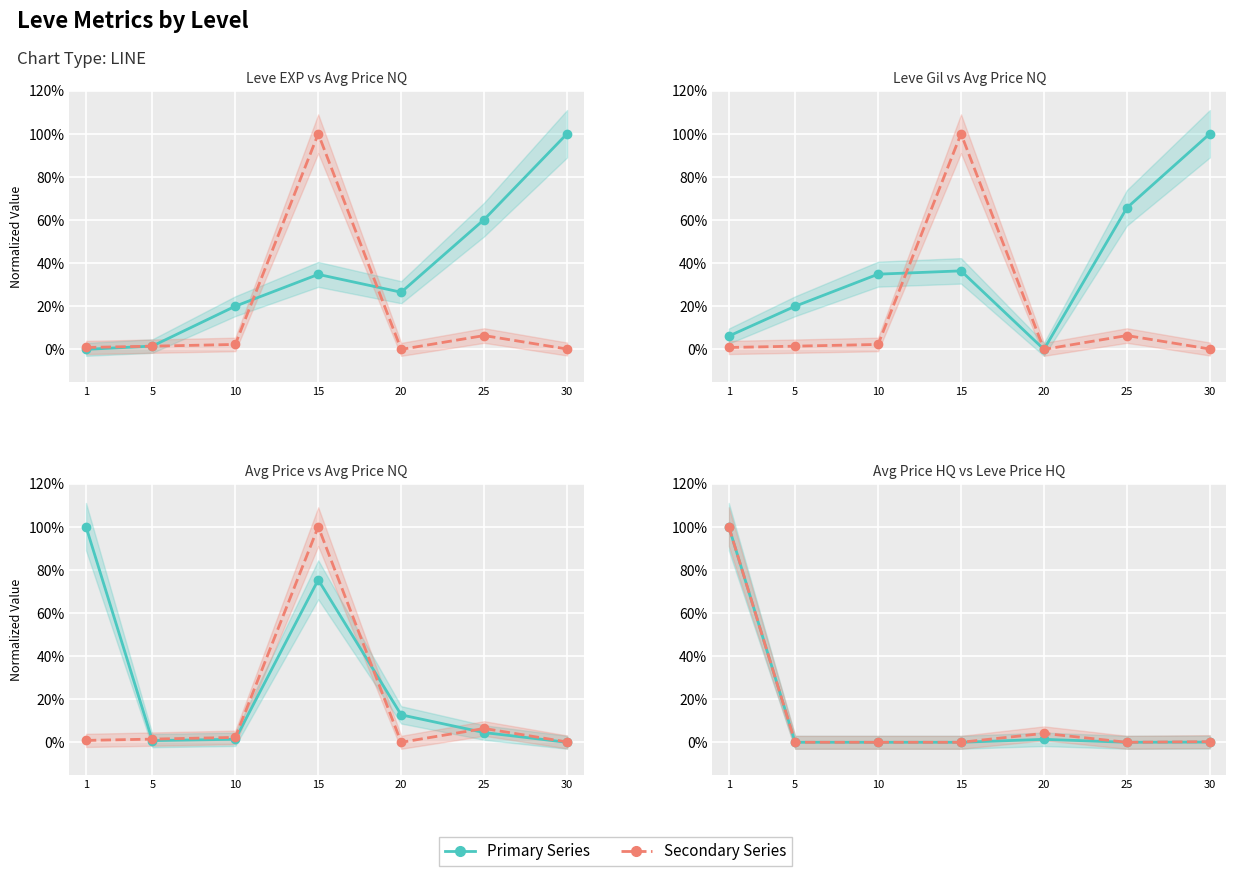

What is the total value across all series at 15?

2.5